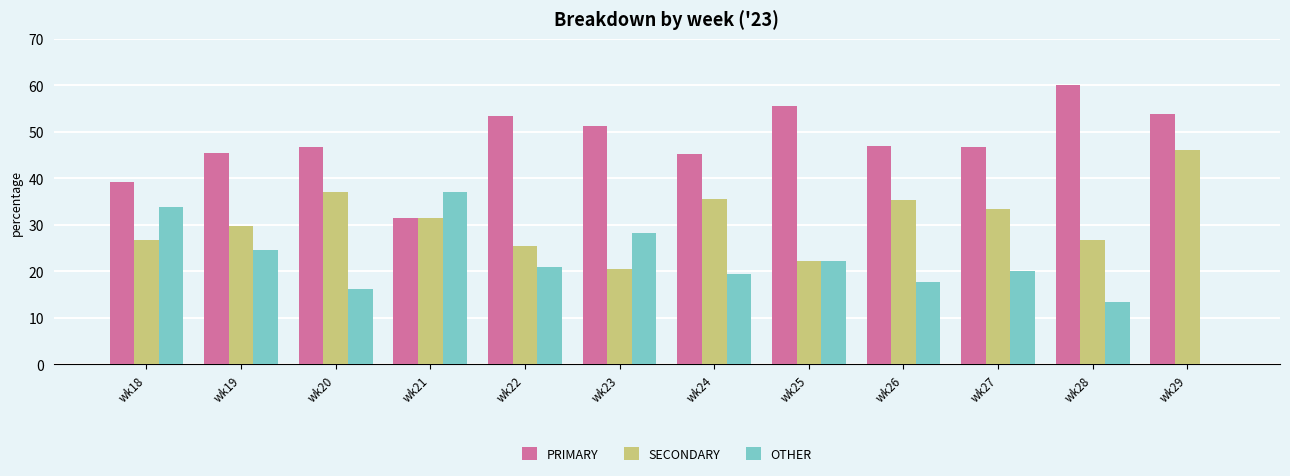

What is the sum of all OTHER values?

253.5